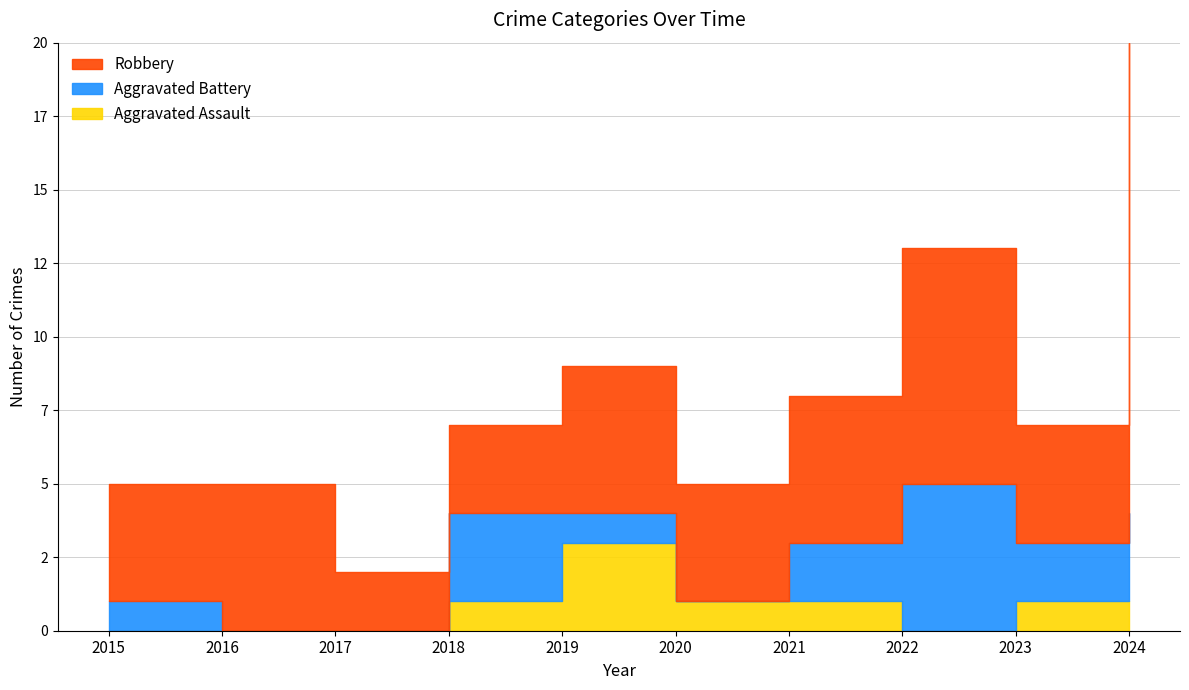

What is the approximate value of Aggravated Battery at 2023?

2